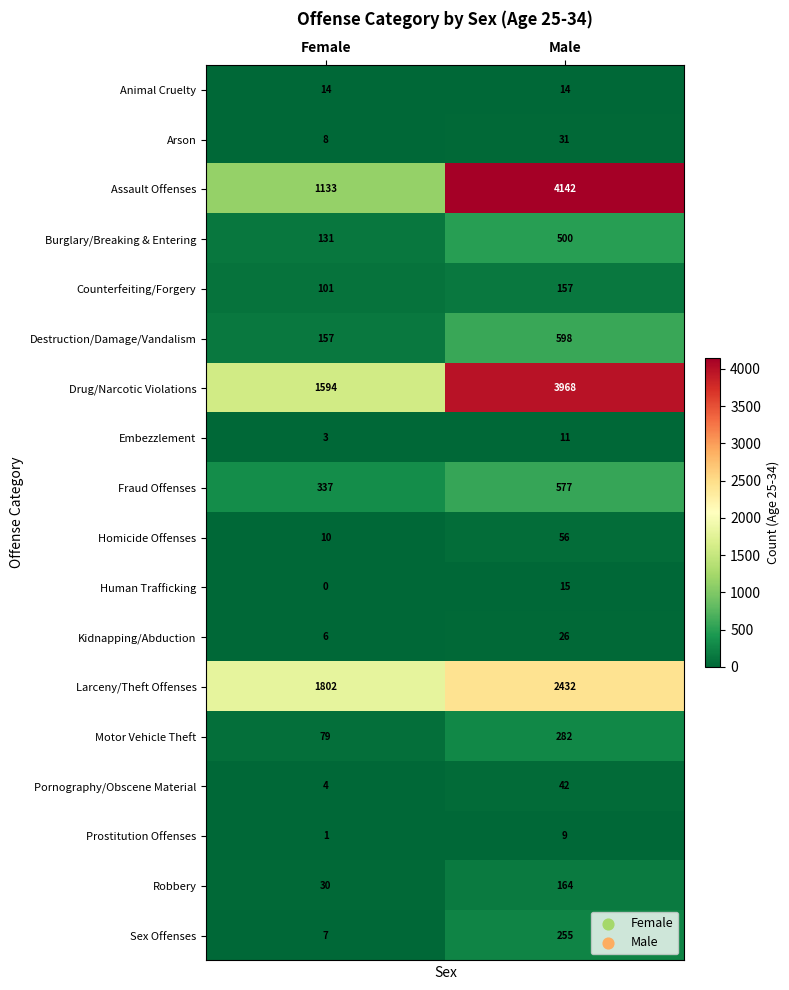

Which series changed the most between Female and Male?

Assault Offenses